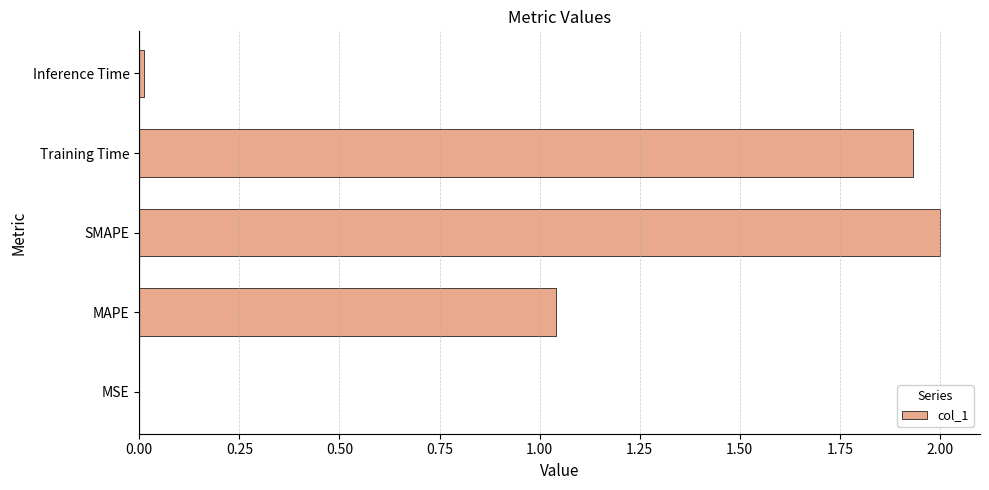

What is the sum of all values?

5.0